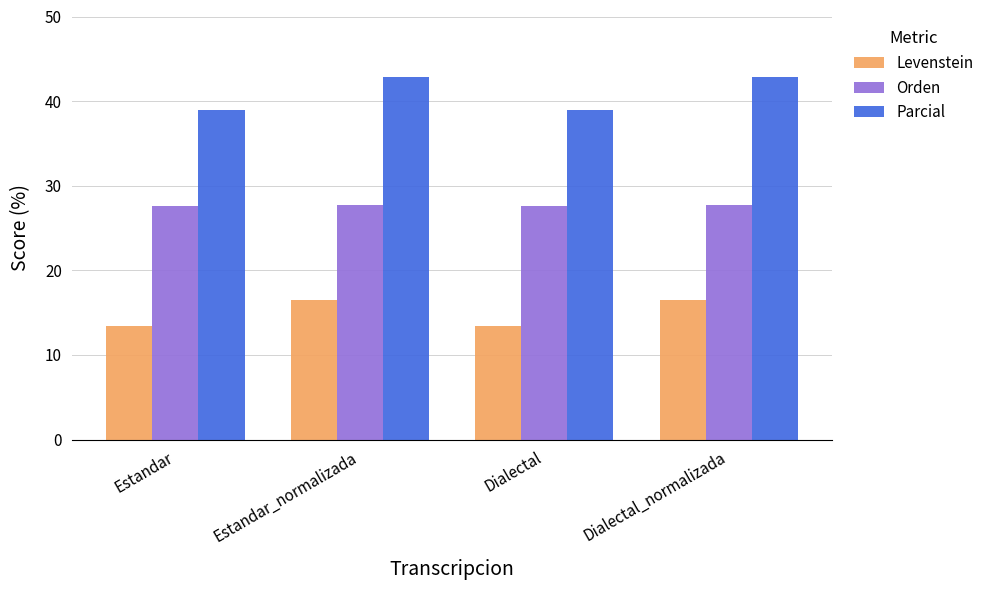

What is the spread (max minus min) of values at Estandar_normalizada?

26.4